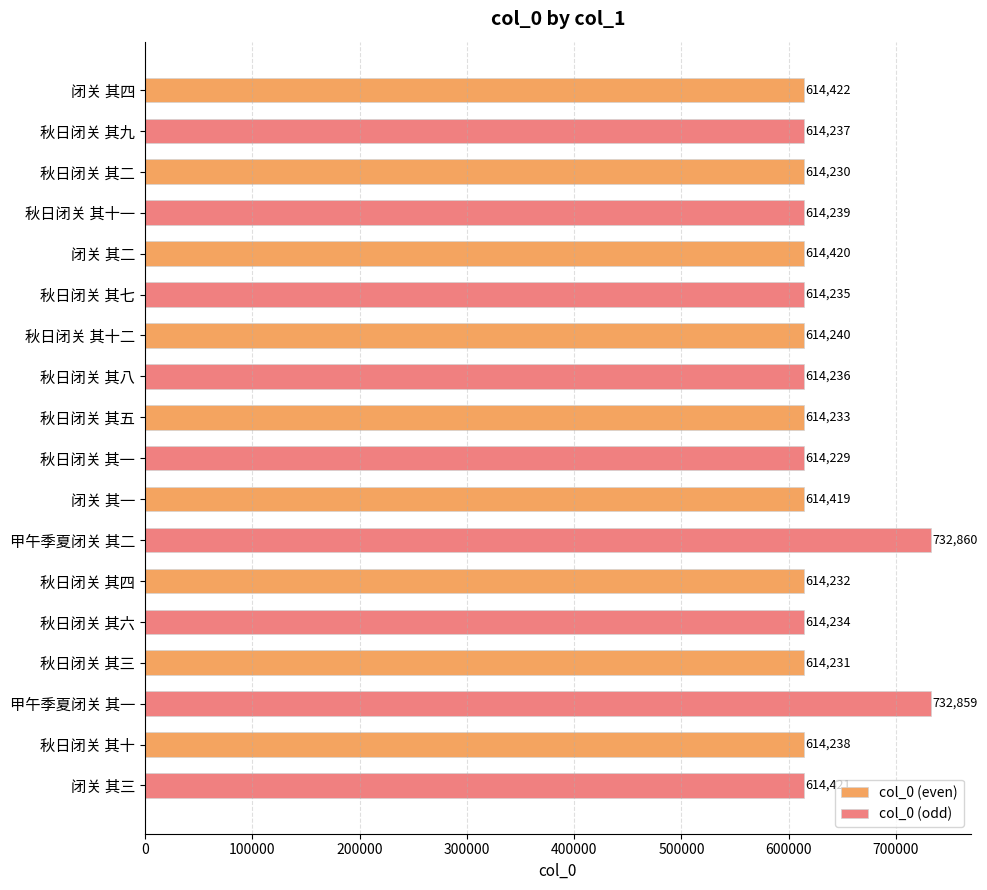

What is the difference between the maximum and minimum values in the col_0 (even) series?

192